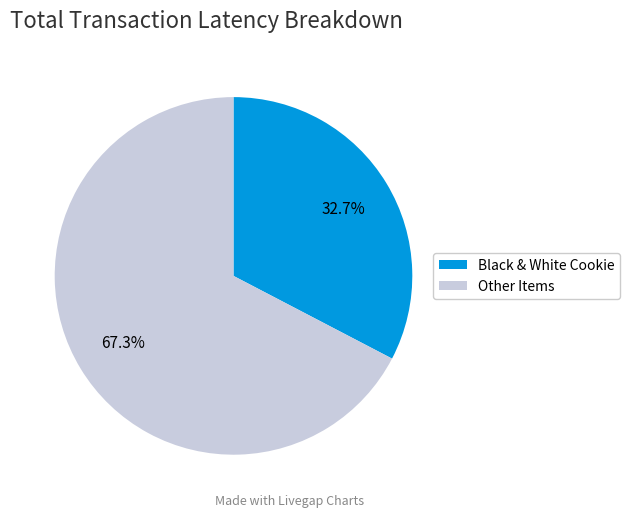

Which category has the biggest portion of the pie?

Other Items